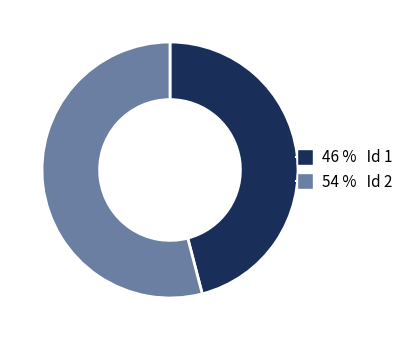

Is there a majority slice in this chart?

Yes